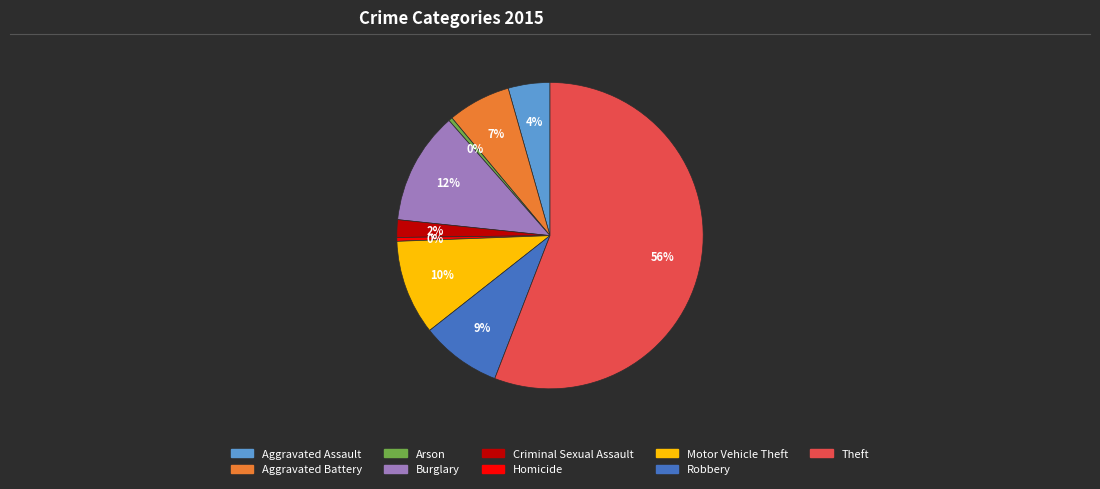

Is it true that Robbery is 19% of the pie?

False